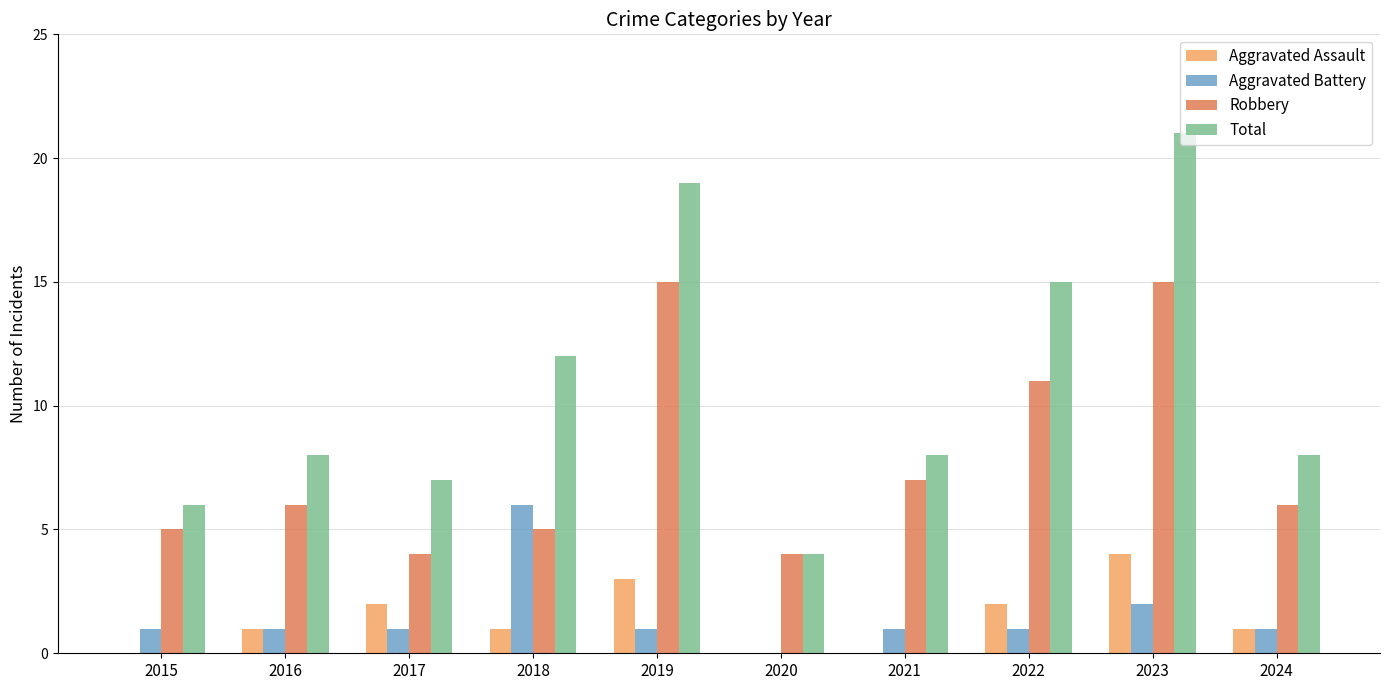

At which label does Total reach its peak?

2023